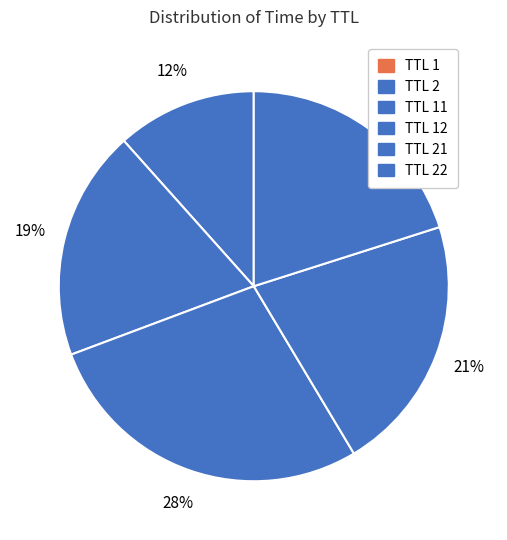

Is there any slice that represents more than half of the pie?

No